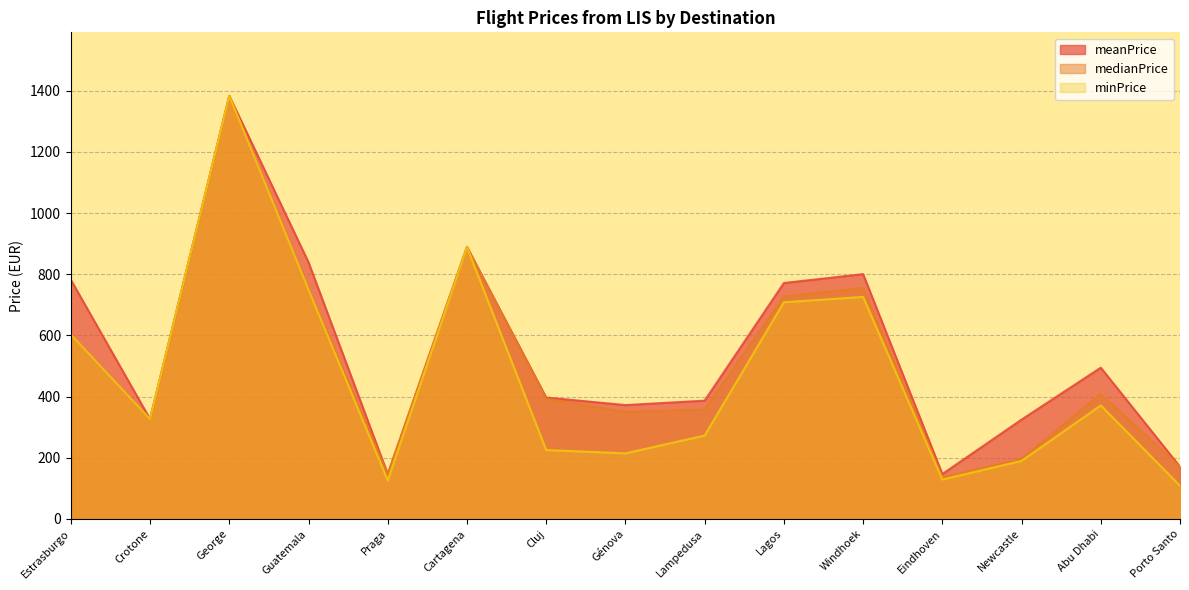

At which category does the chart reach its minimum across all series?

Porto Santo